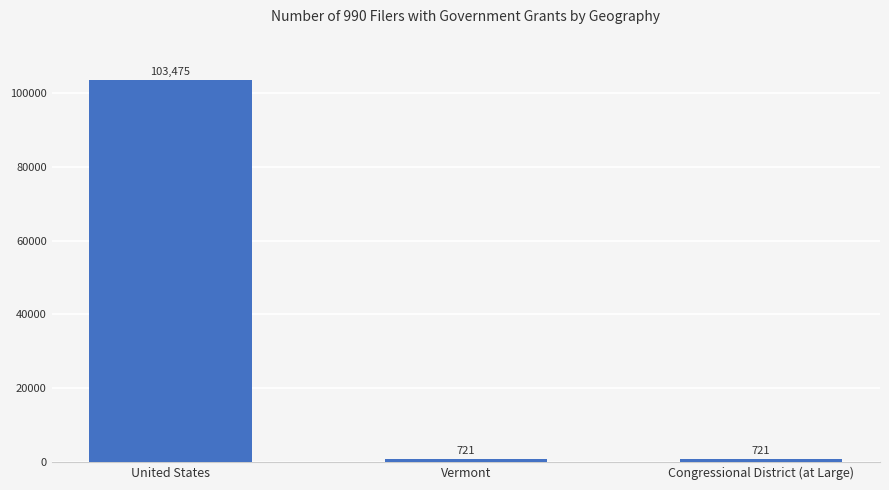

What is the value of the 1st bar from the left?

103475